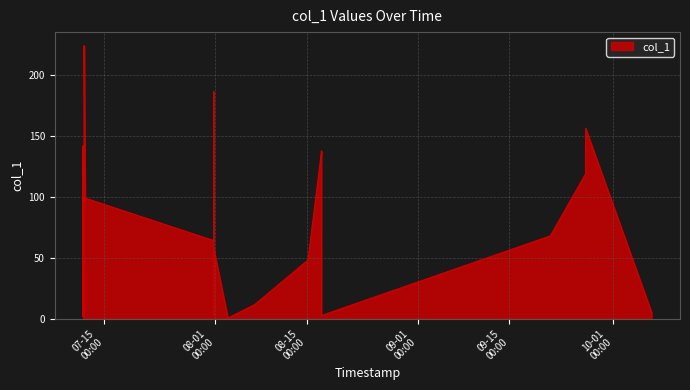

What is the maximum value shown in the chart?

224.3